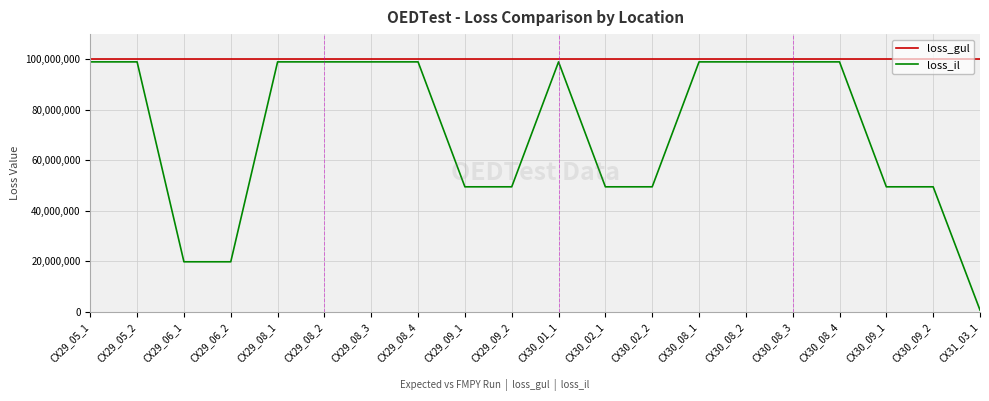

The value of loss_gul at CX29_05_1 is 56722799.2. True or false?

False